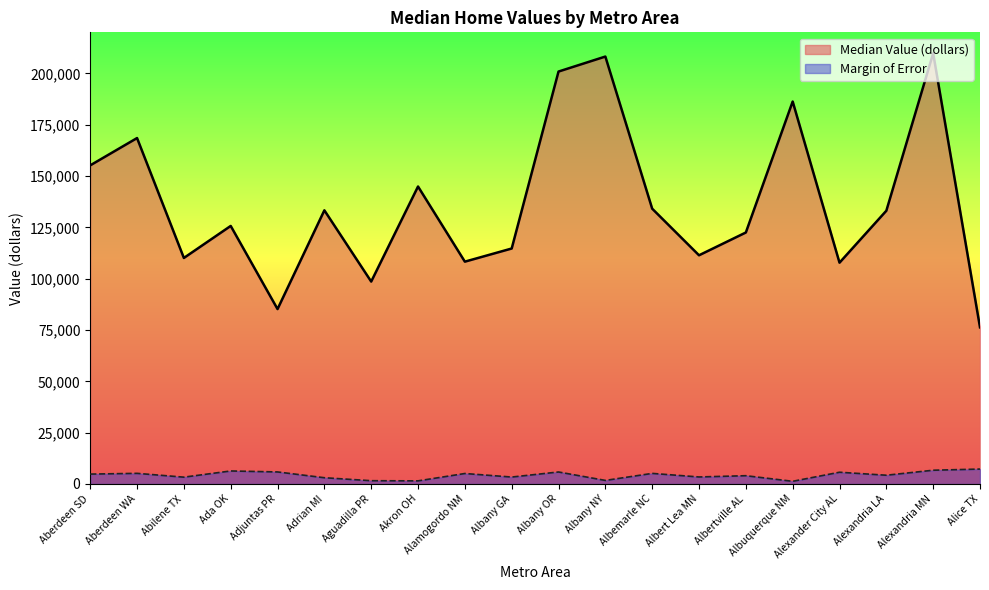

At which label does Margin of Error first exceed 4819?

Aberdeen WA